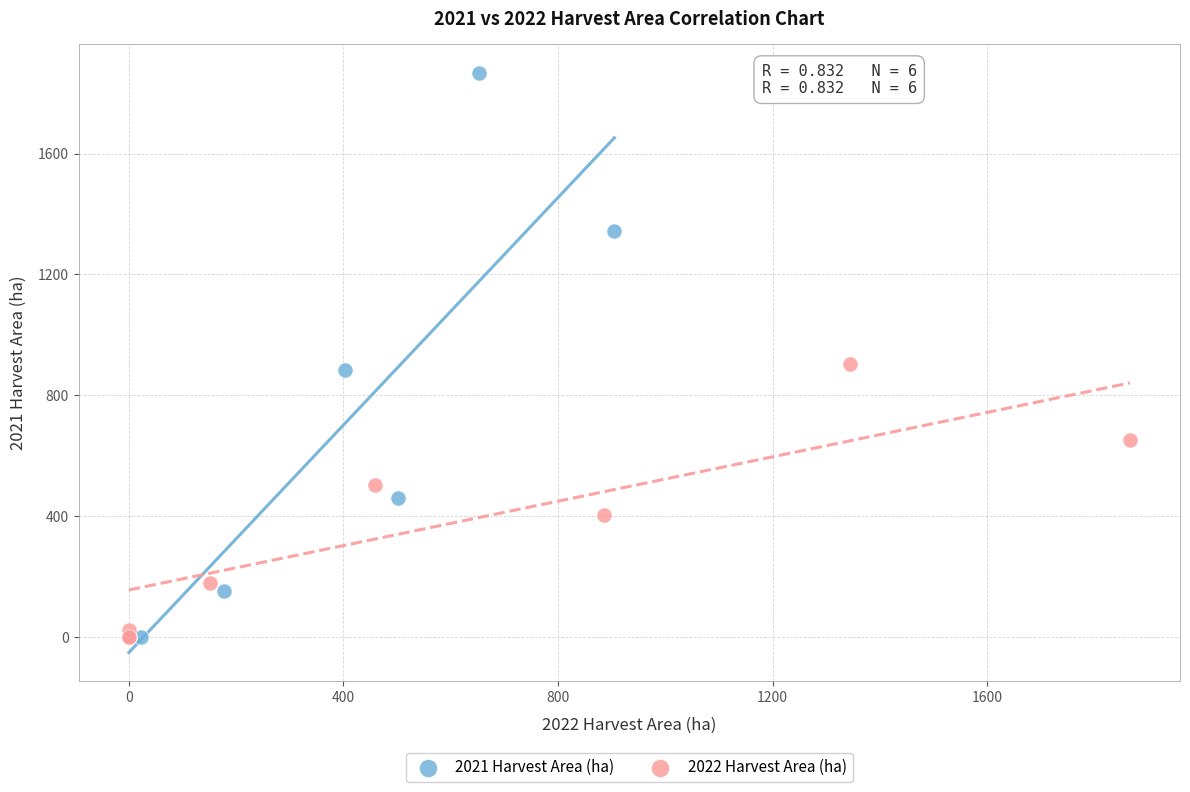

Which series has the largest Y range (max minus min)?

2021 Harvest Area (ha)